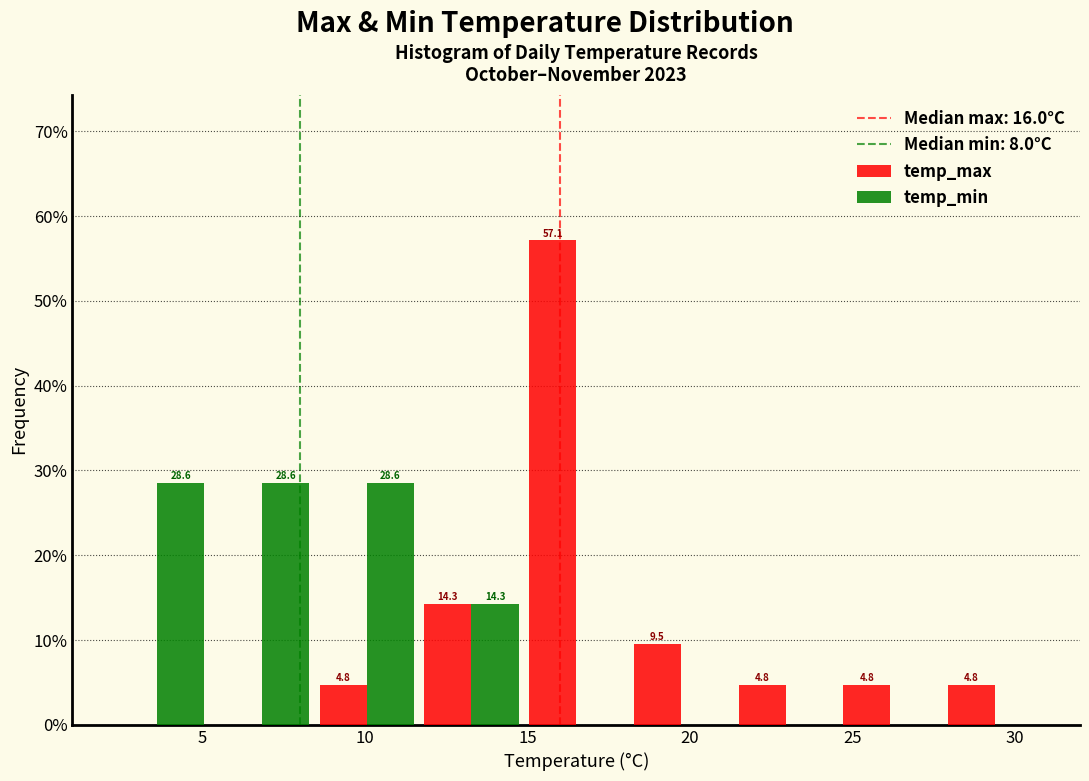

In the temp_max series, which range on the x-axis has the tallest bar?

15.0 to 18.0